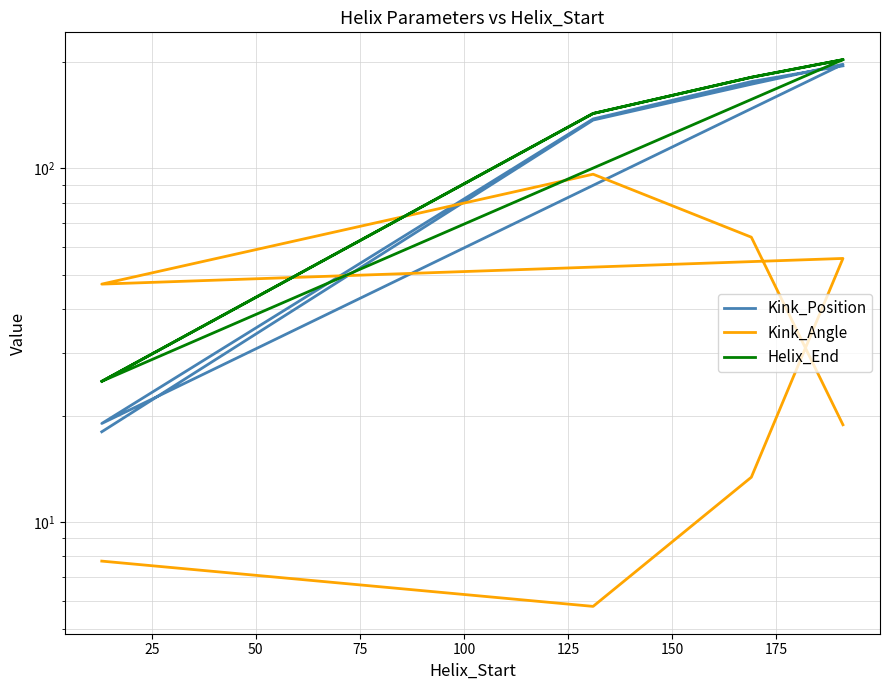

Is it true that Kink_Position equals 4.3 at 100?

False